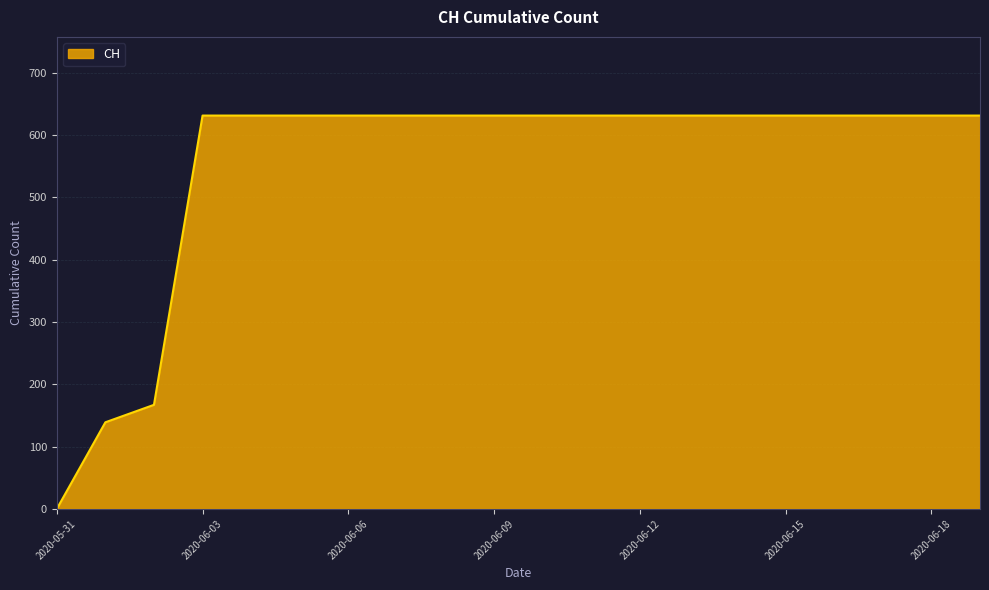

Reading left to right, transcribe all the data shown in this chart.

0	139	167	631	631	631	631	631	631	631	631	631	631	631	631	631	631	631	631	631